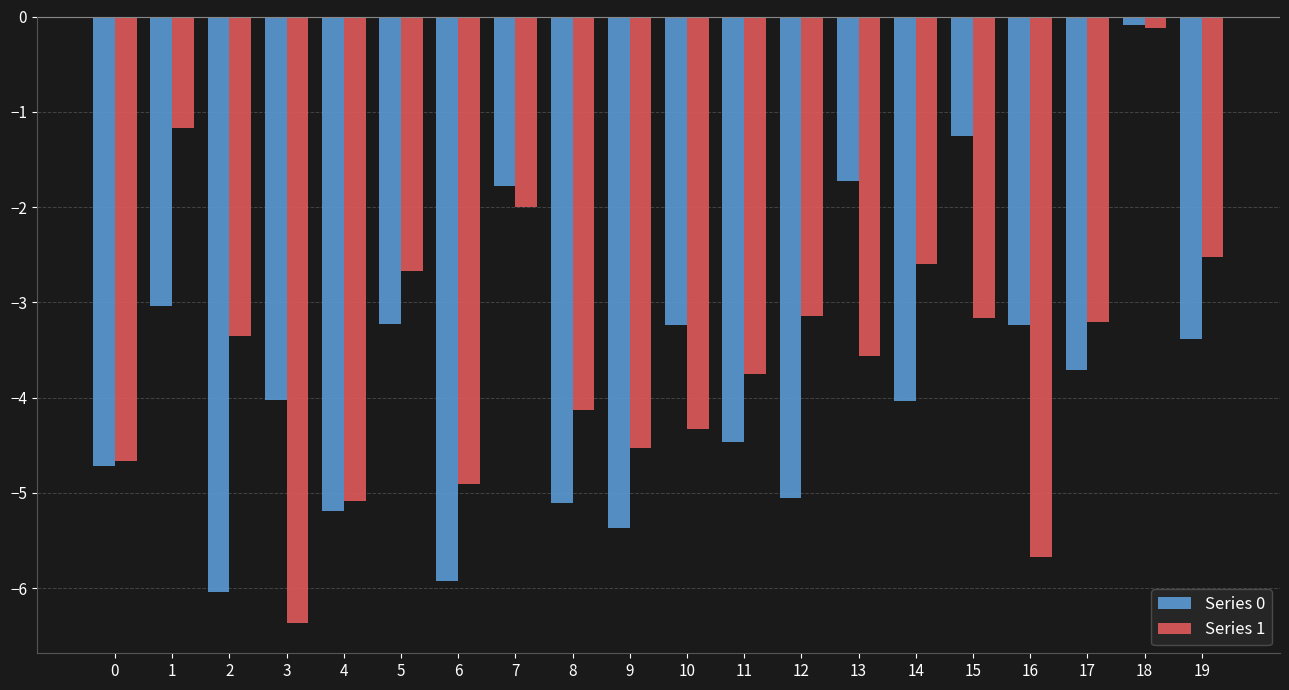

Rank the series at 1 from lowest to highest value.

Series 0, Series 1